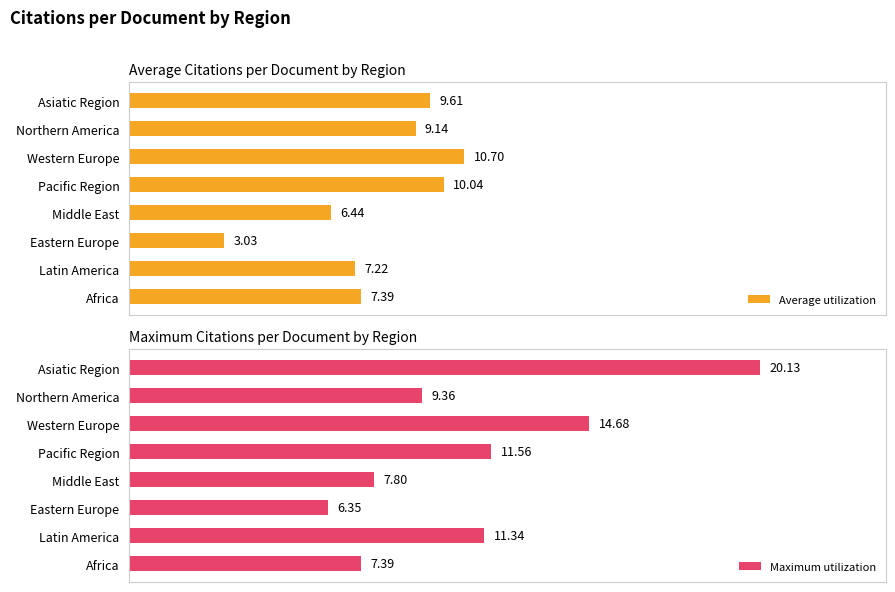

At which label does Average utilization reach its minimum?

Eastern Europe